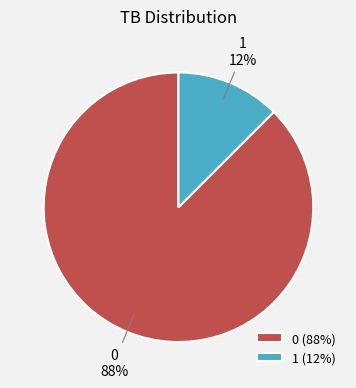

Is the sum of 0 and 1 greater than half?

Yes